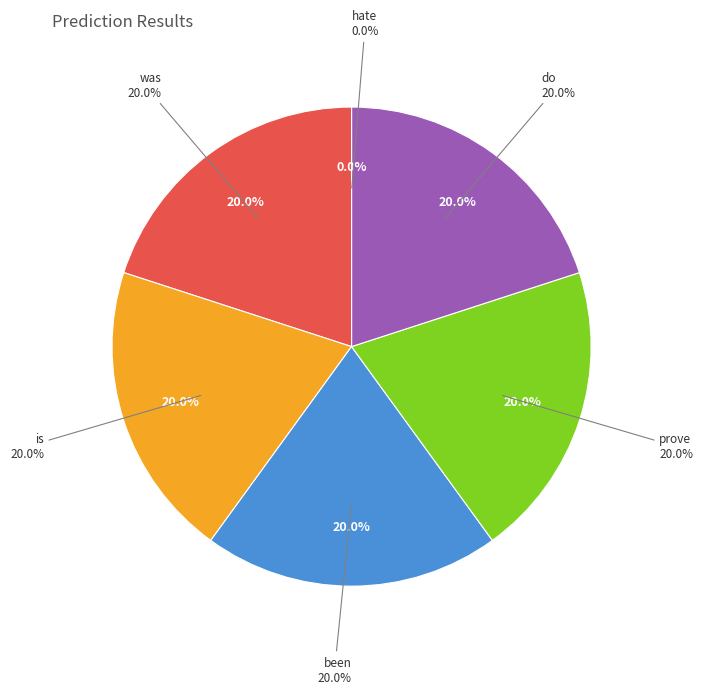

How many slices are in this pie chart?

6